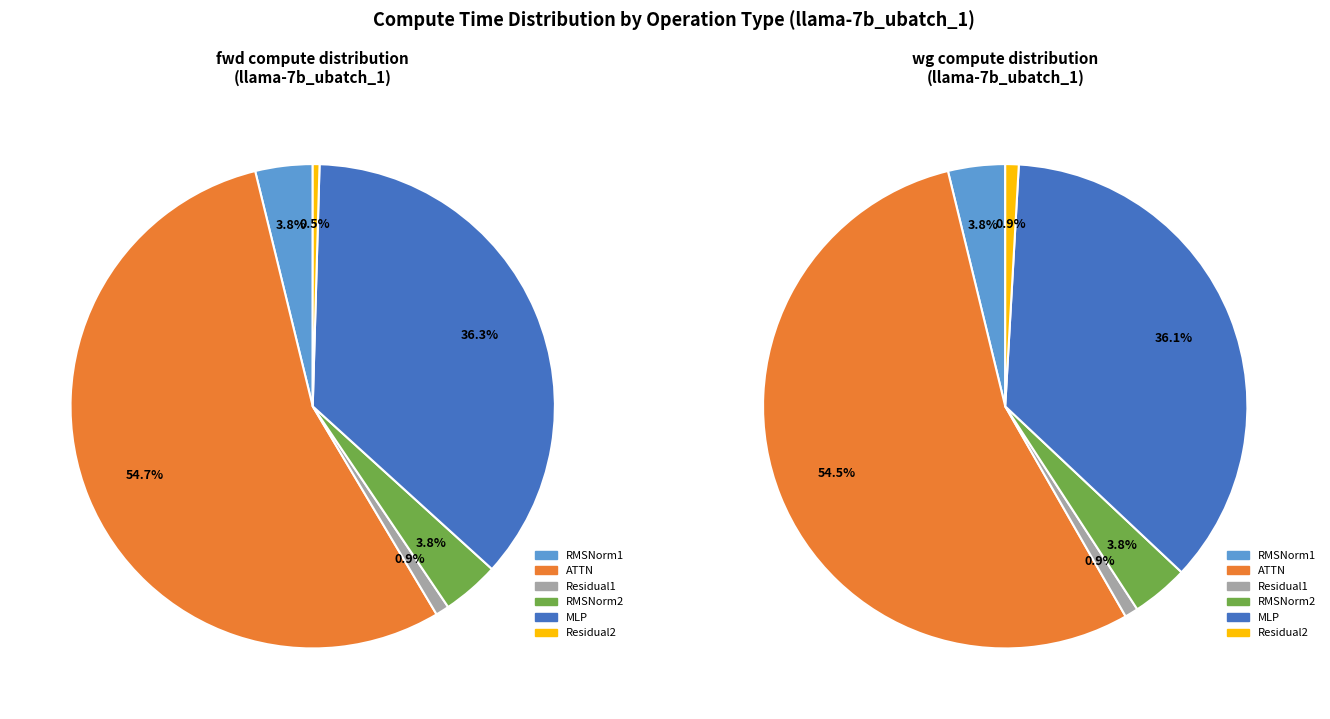

To the nearest percent, what portion does RMSNorm1 represent?

4%